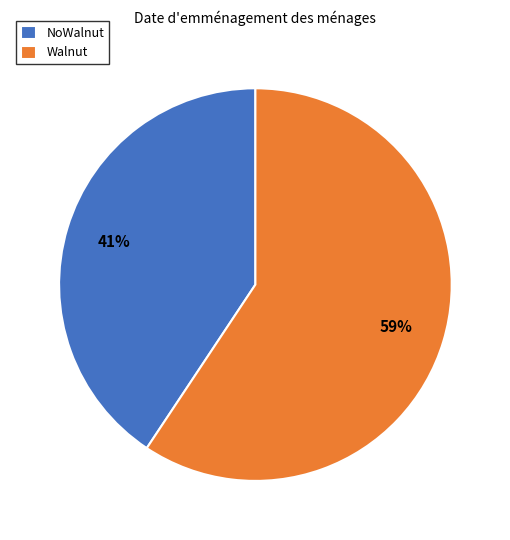

What percentage is the Walnut slice, to the nearest percent?

59%